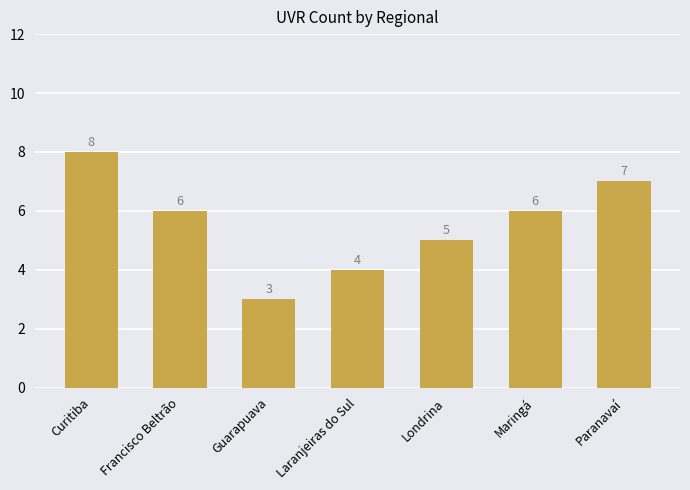

What value does the data have at Paranavaí?

7